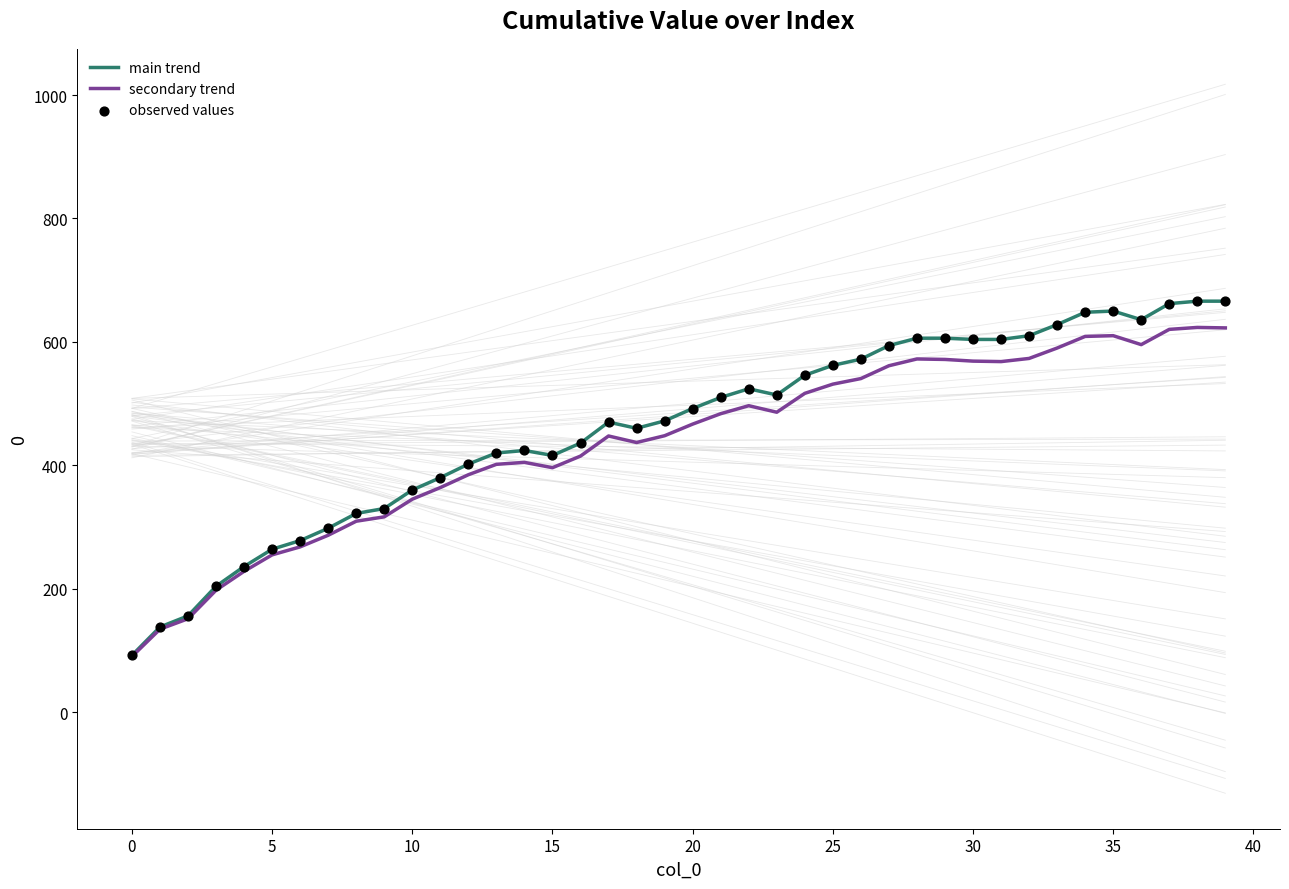

Which series has the widest spread of values?

main trend